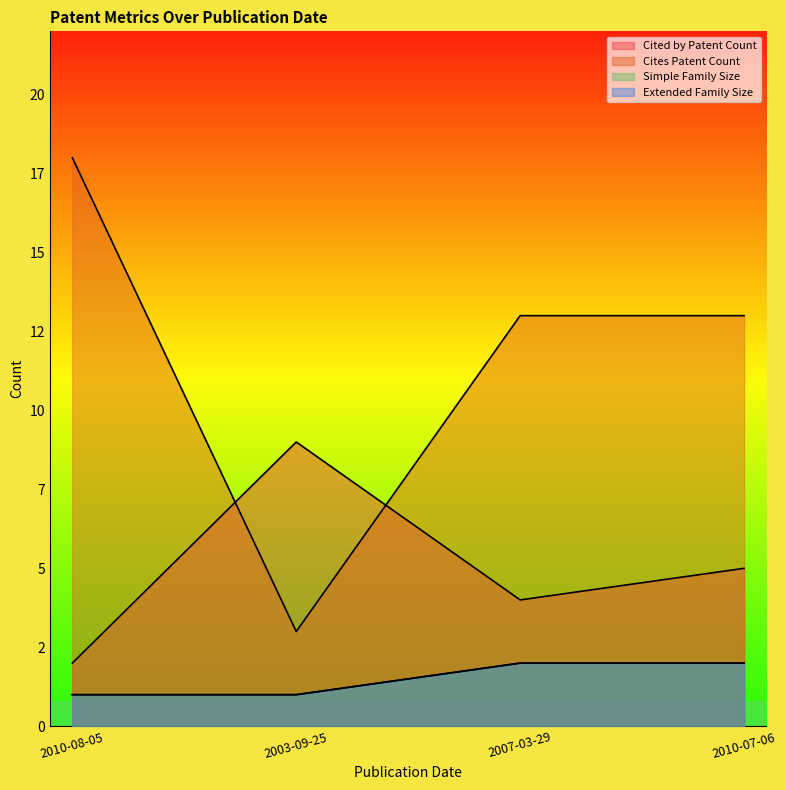

What is the value of the Cites Patent Count point at the 2nd from the left?

3